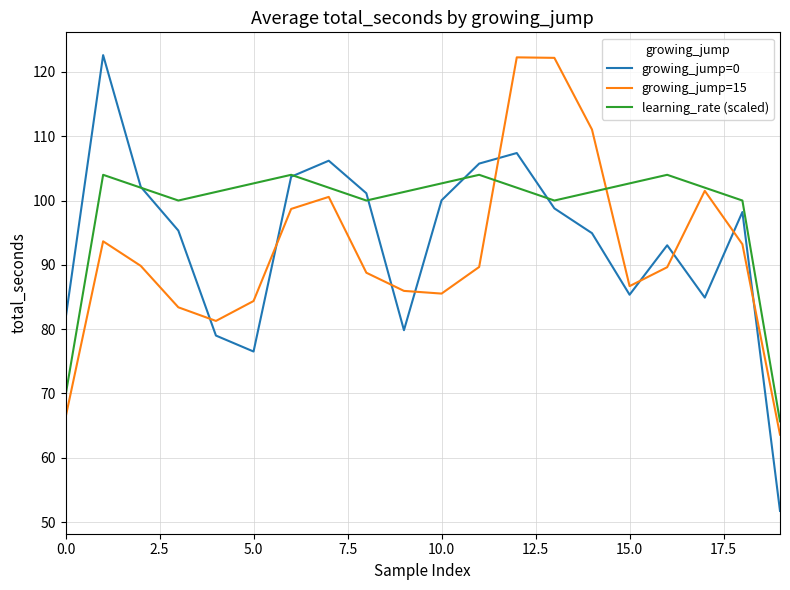

What is the greatest value displayed?

122.6